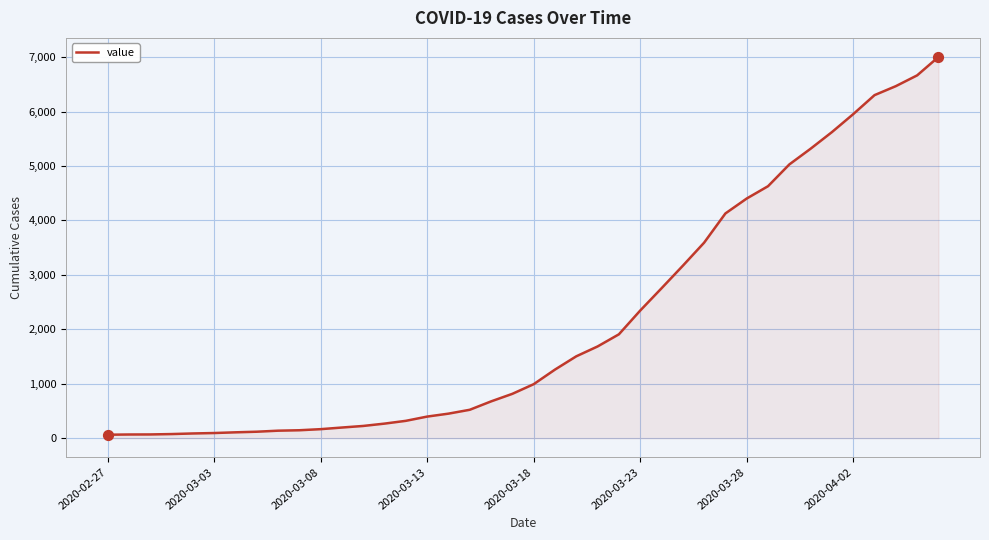

What is the greatest value displayed?

7002